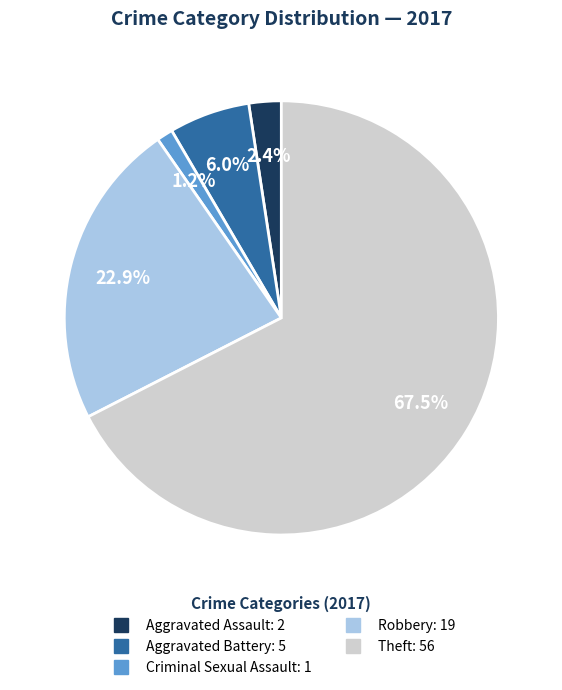

What percentage is the Robbery slice, to the nearest percent?

23%